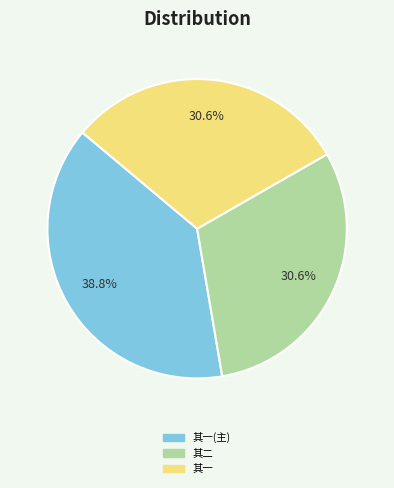

What percentage do 其二 and 其一(主) together represent?

69.4%